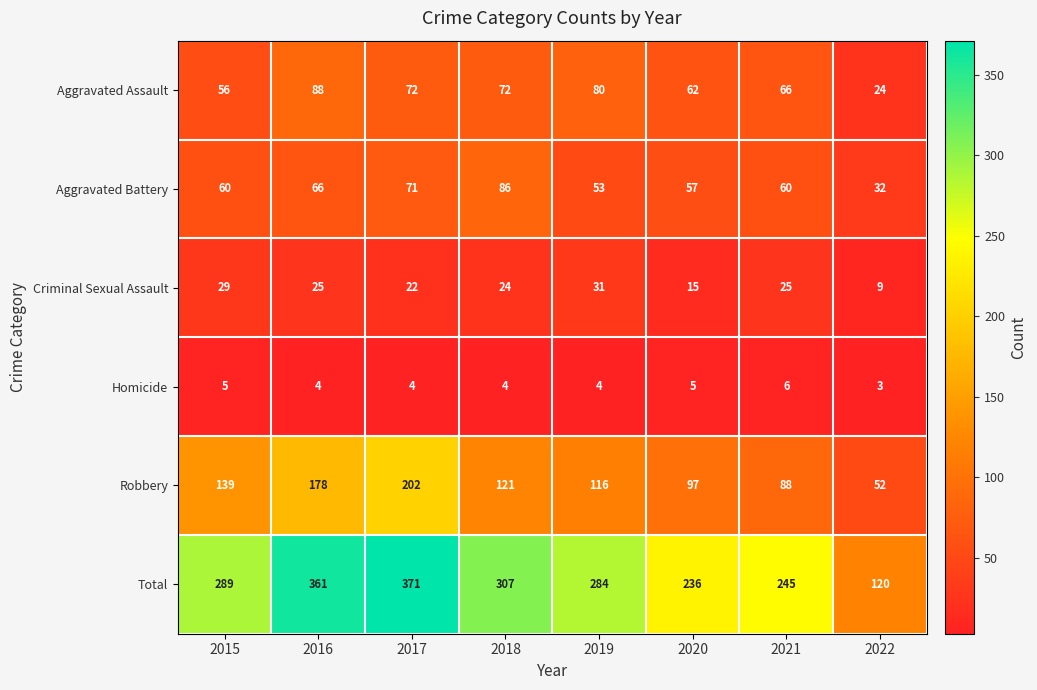

Which series has the largest total across all categories?

Total